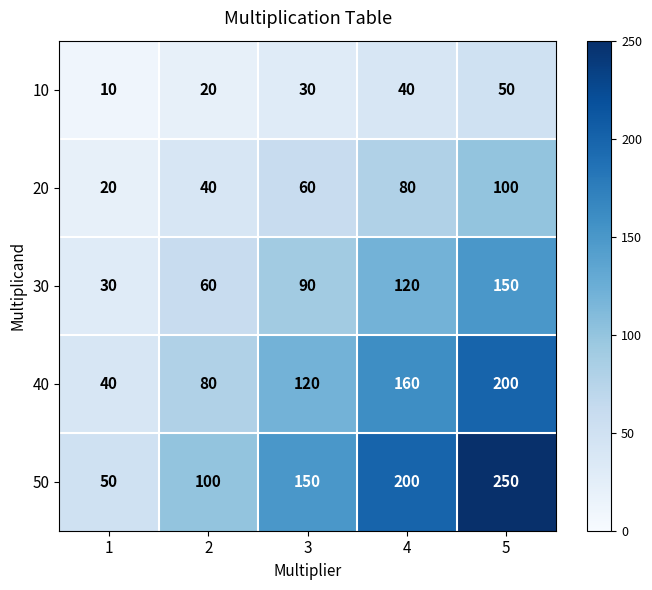

Rank the series by their maximum value, from highest to lowest.

50, 40, 30, 20, 10